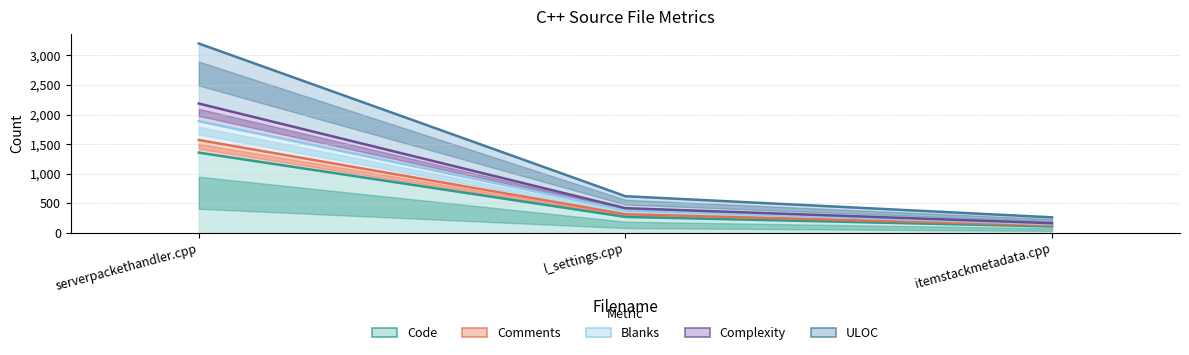

What is the approximate value of Complexity at serverpackethandler.cpp?

3202